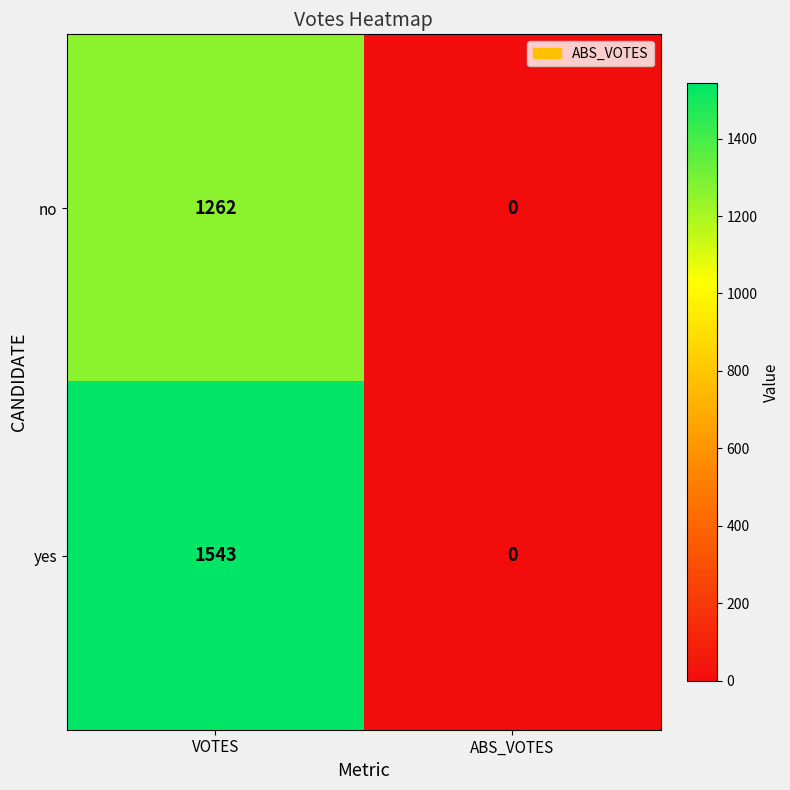

At which category is the sum across all series the highest?

VOTES